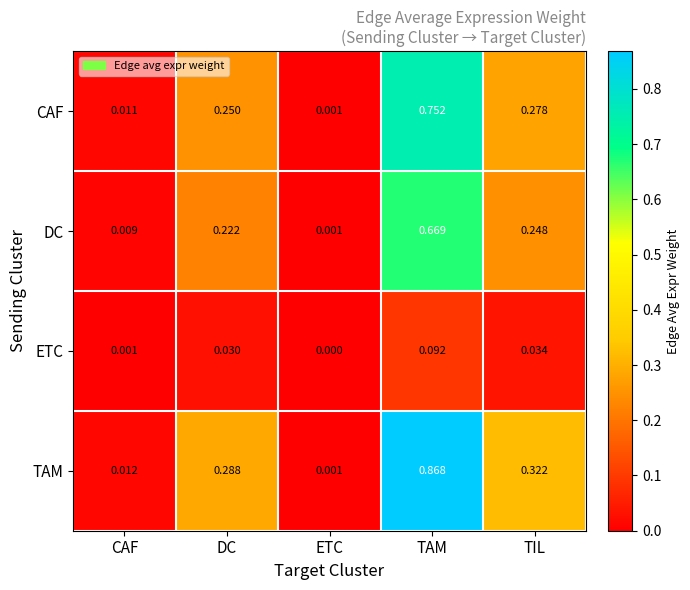

List the series in order of their peak value, highest first.

TAM, CAF, DC, ETC